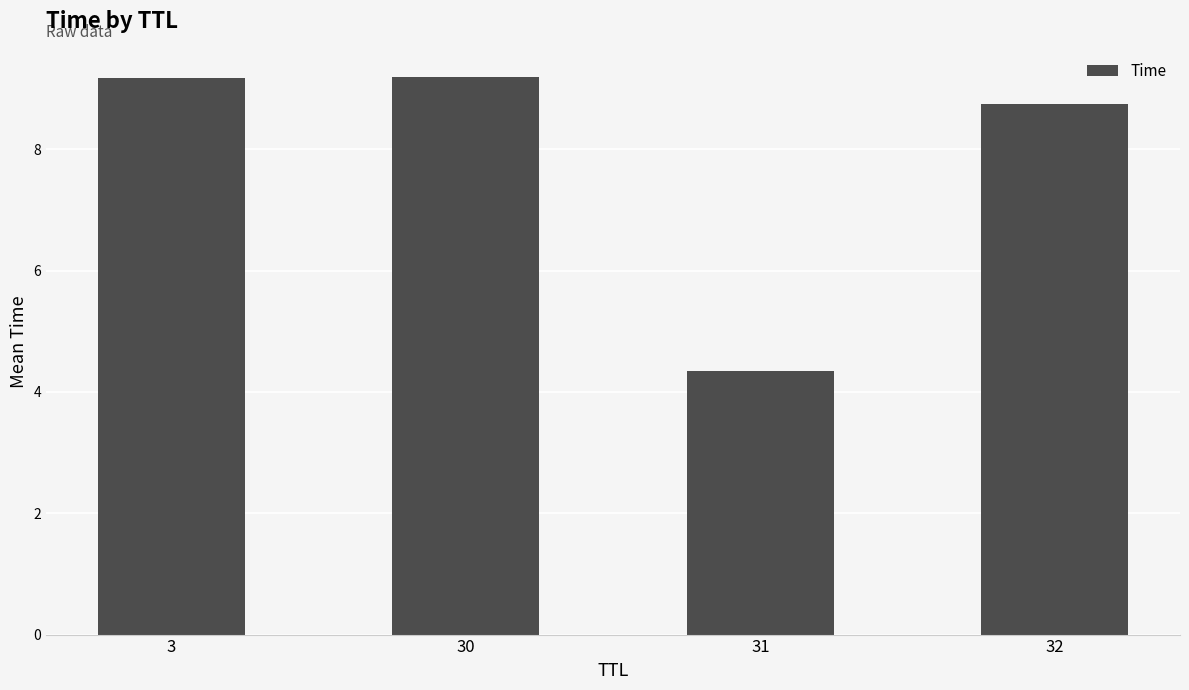

How many data points are less than 9?

2